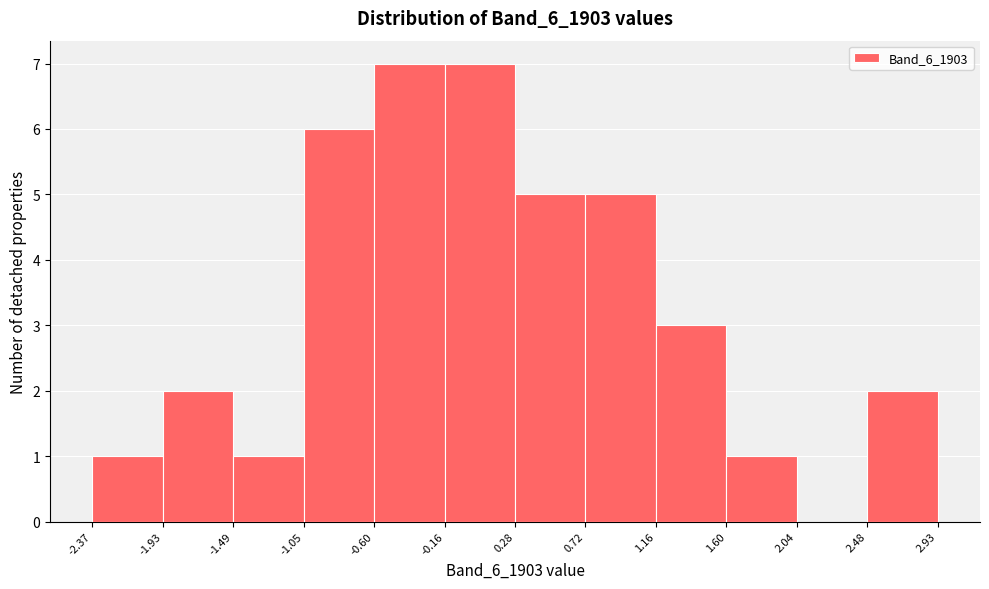

Reading left to right, list every bar in this chart as the range it spans on the x-axis followed by its height. The values are not printed on the chart, so give them approximately, as read against the axis.

-2.37 to -1.93: 1
-1.93 to -1.49: 2
-1.49 to -1.05: 1
-1.05 to -0.60: 6
-0.60 to -0.16: 7
-0.16 to 0.28: 7
0.28 to 0.72: 5
0.72 to 1.16: 5
1.16 to 1.60: 3
1.60 to 2.04: 1
2.04 to 2.48: 0
2.48 to 2.93: 2